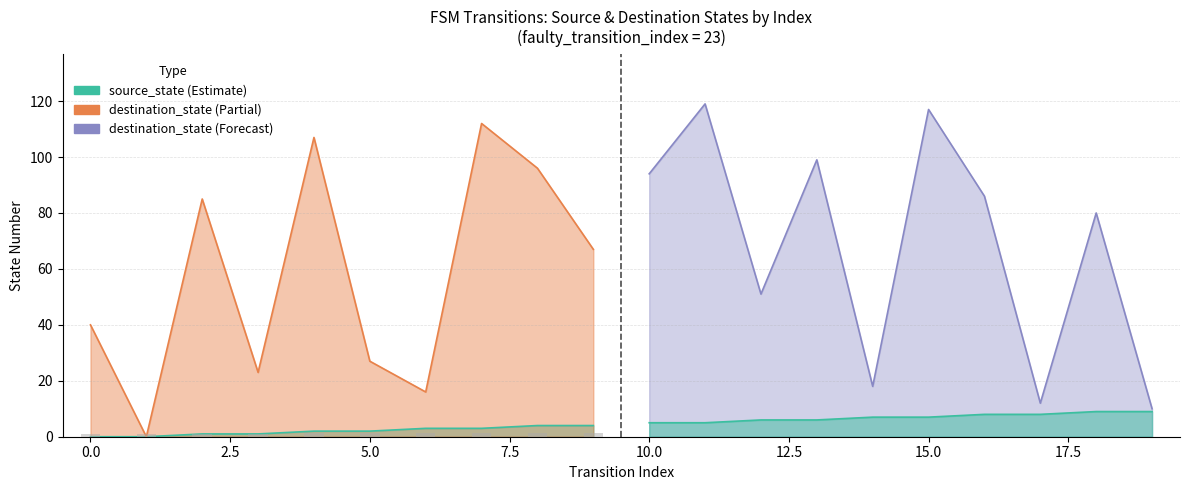

What is the difference between the maximum and minimum values in the source_state series?

9